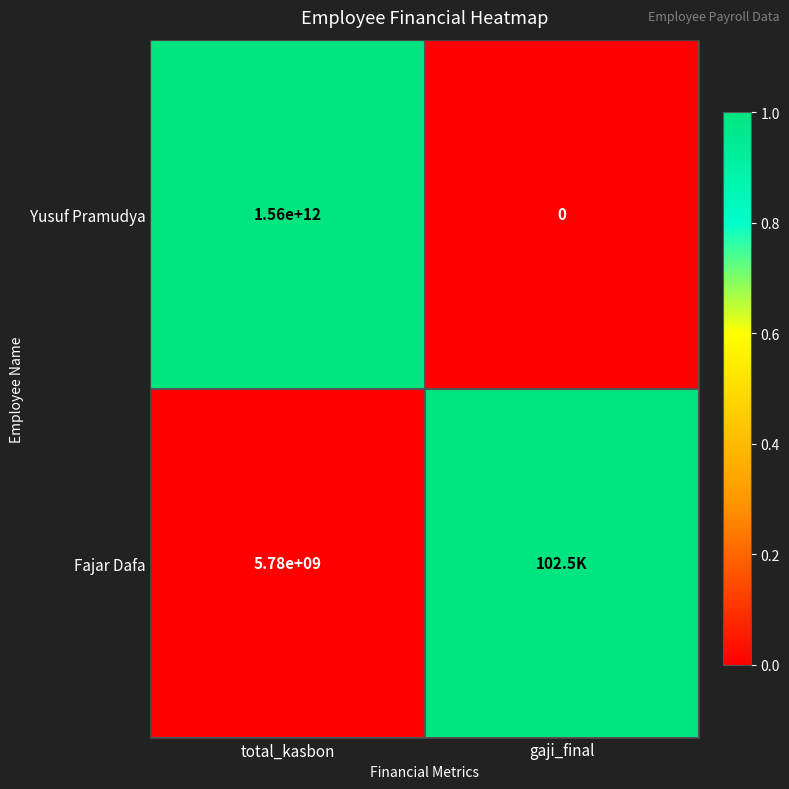

At how many categories does at least one series exceed 0?

2